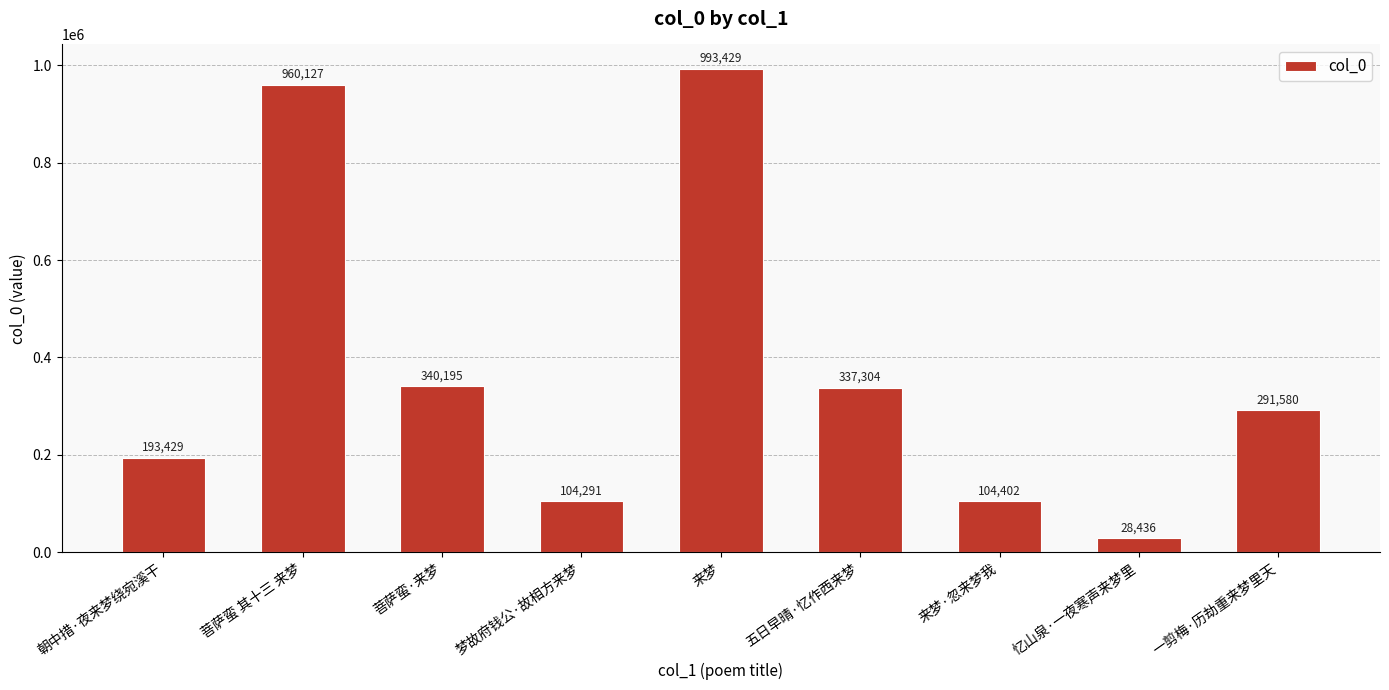

What is the smallest value displayed?

28436